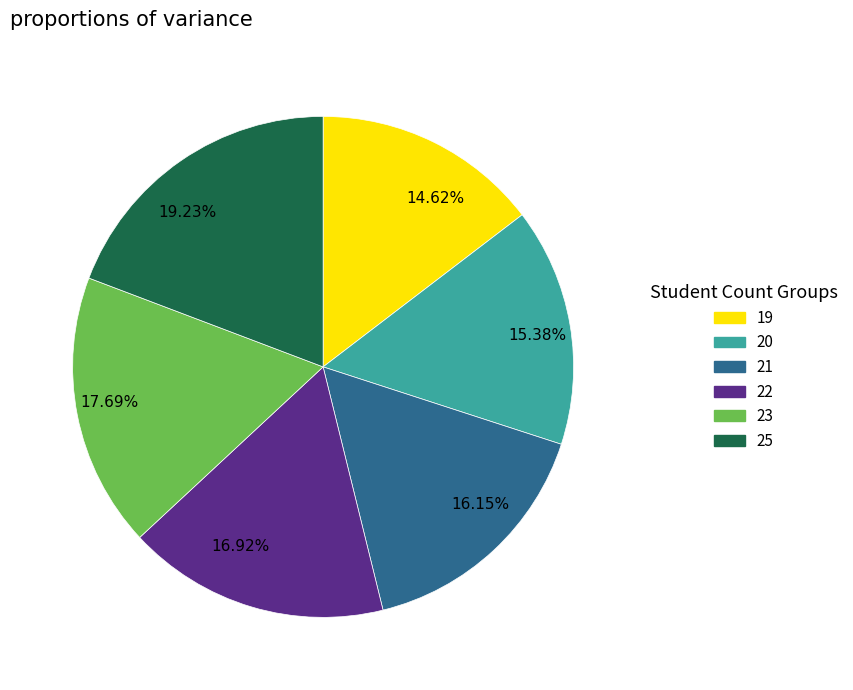

How many segments does this pie chart have?

6